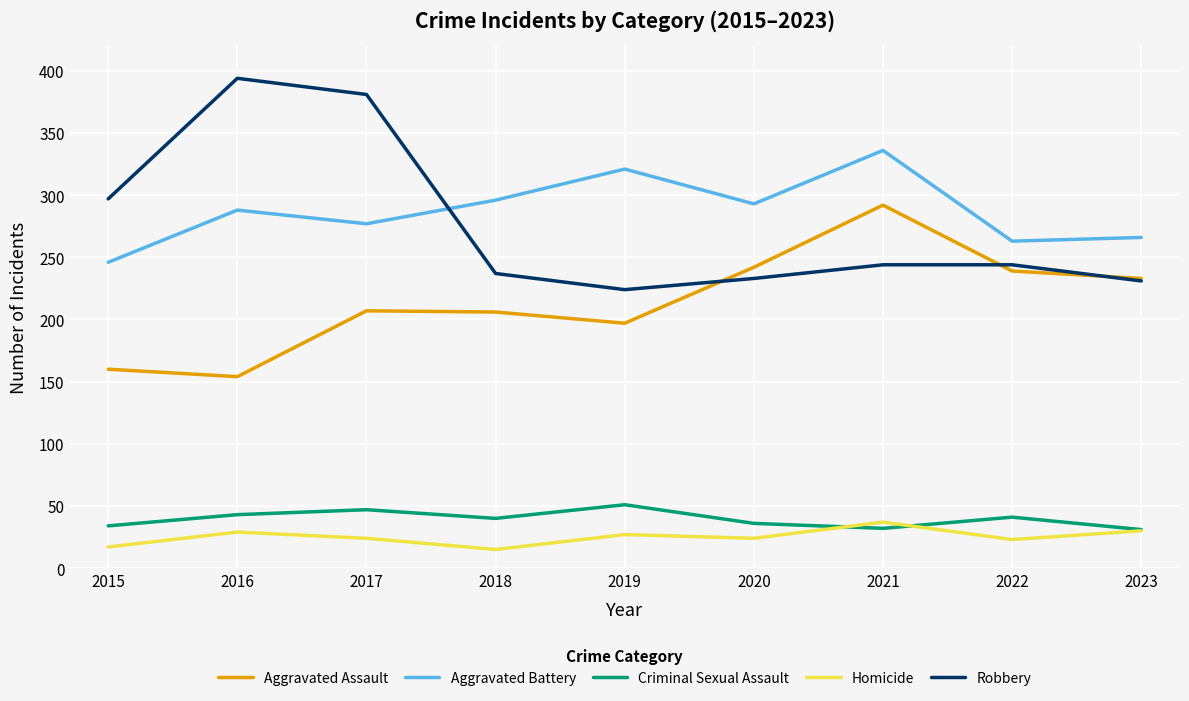

How many Criminal Sexual Assault values are between 34 and 43?

5